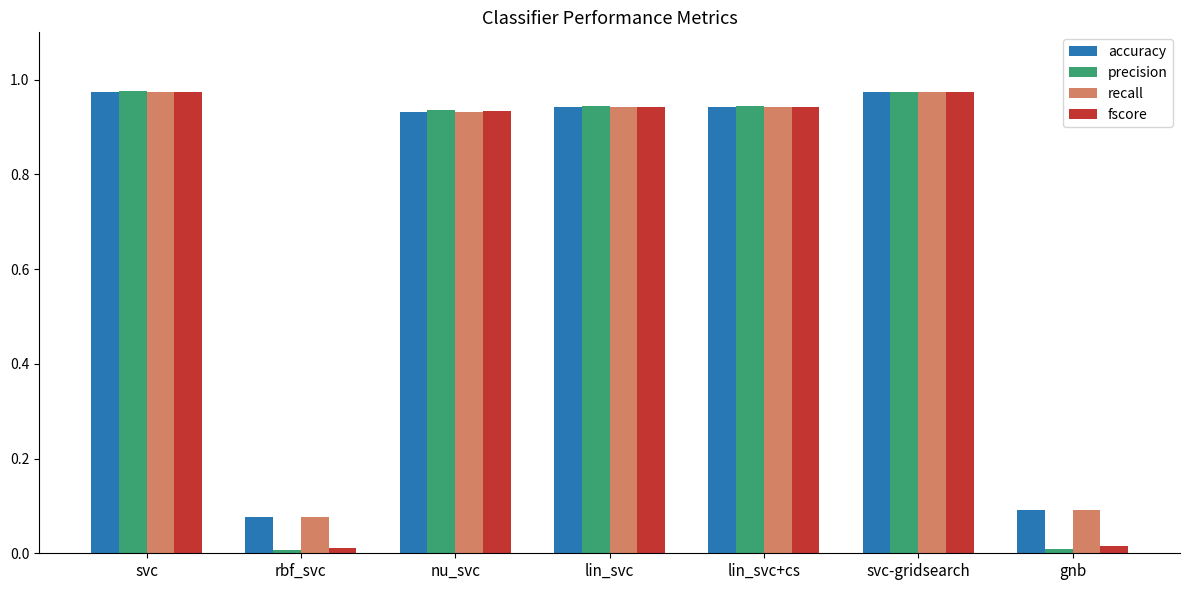

What is the average value of the accuracy series?

0.7